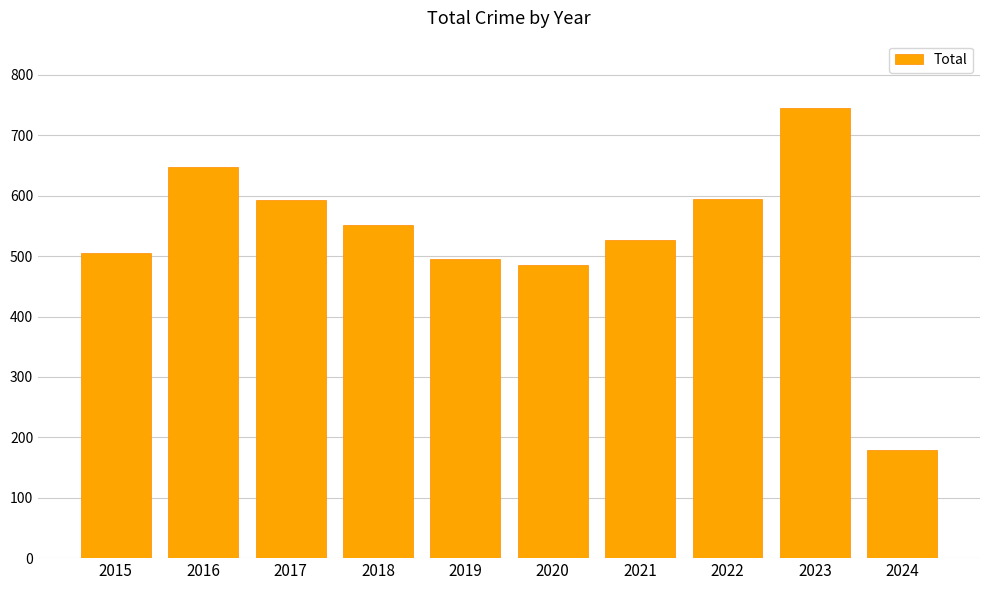

What is the maximum value shown in the chart?

745